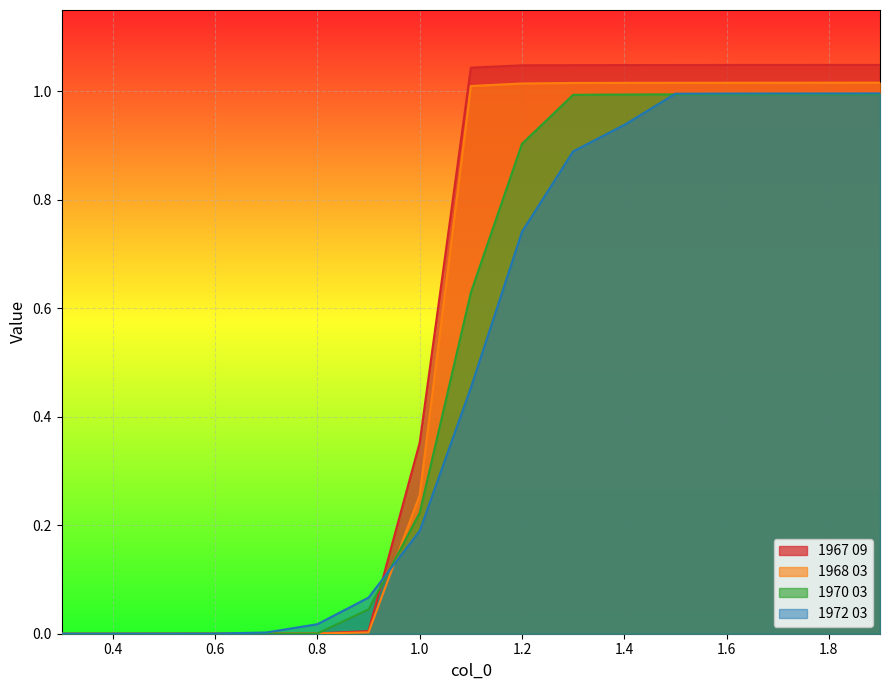

What is the average value of the 1970 03 series?

0.5